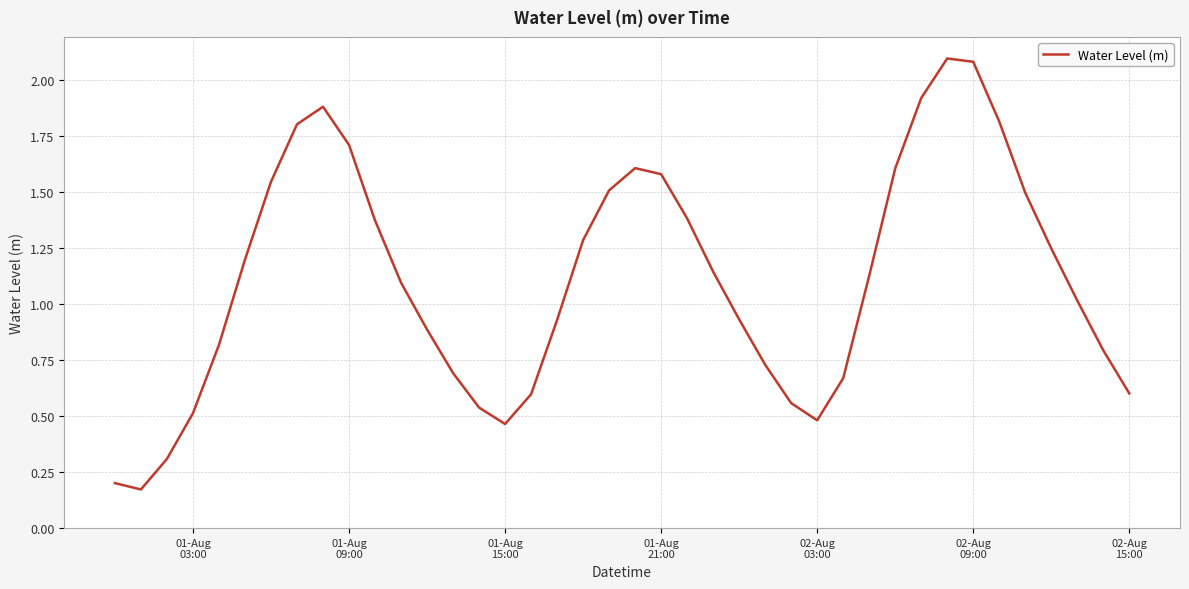

What is the difference between the maximum and minimum values?

1.9